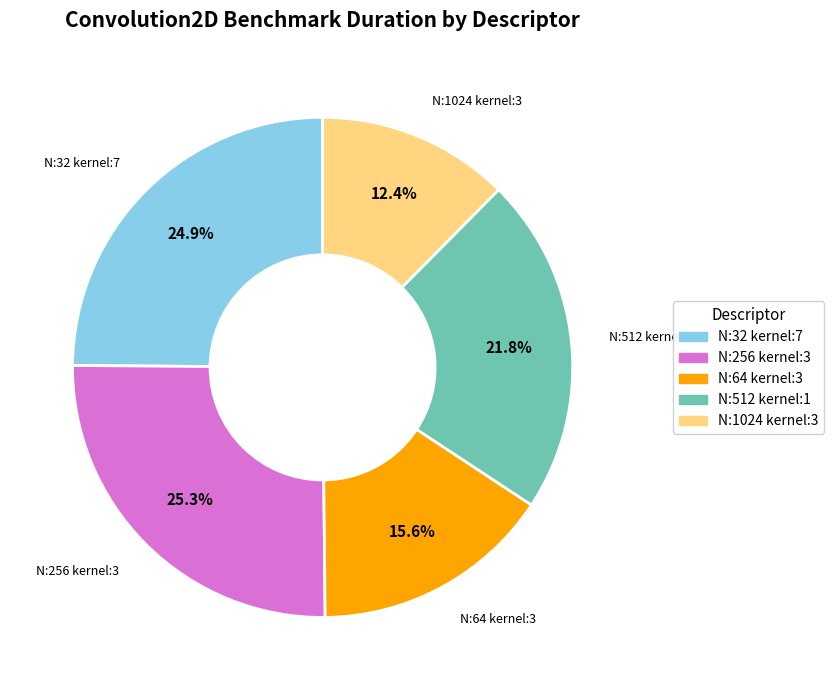

Does any single category account for the majority?

No